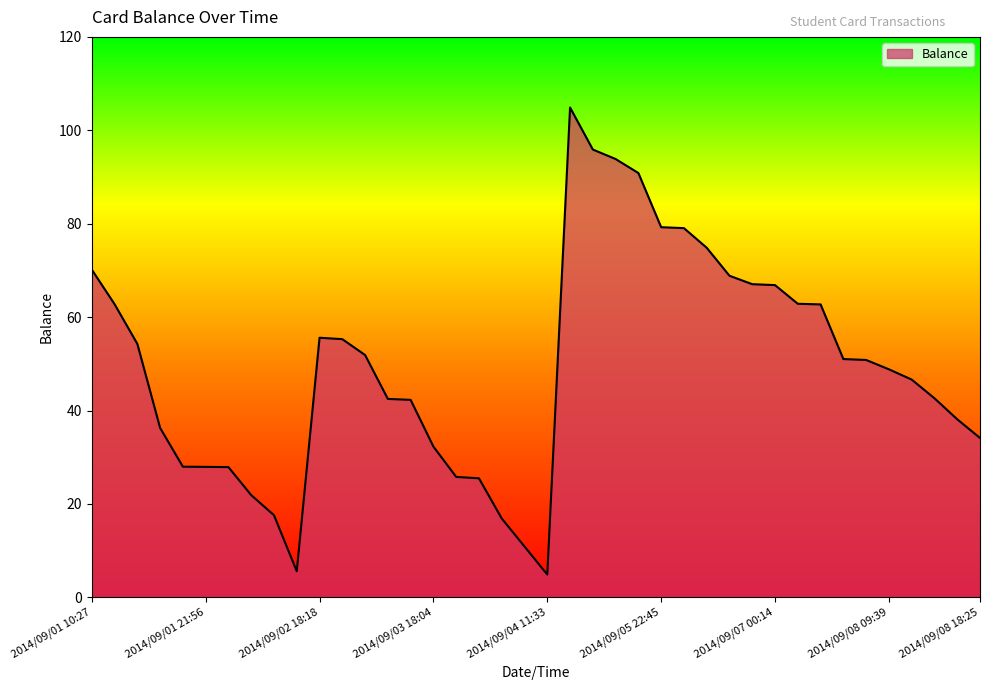

What is the average value?

49.4